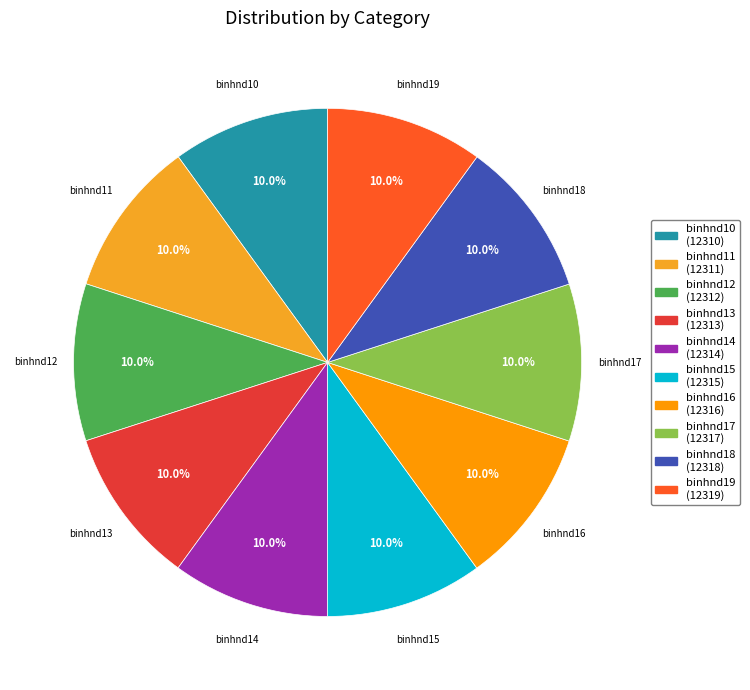

True or false: binhnd18 accounts for 22% of the total.

False